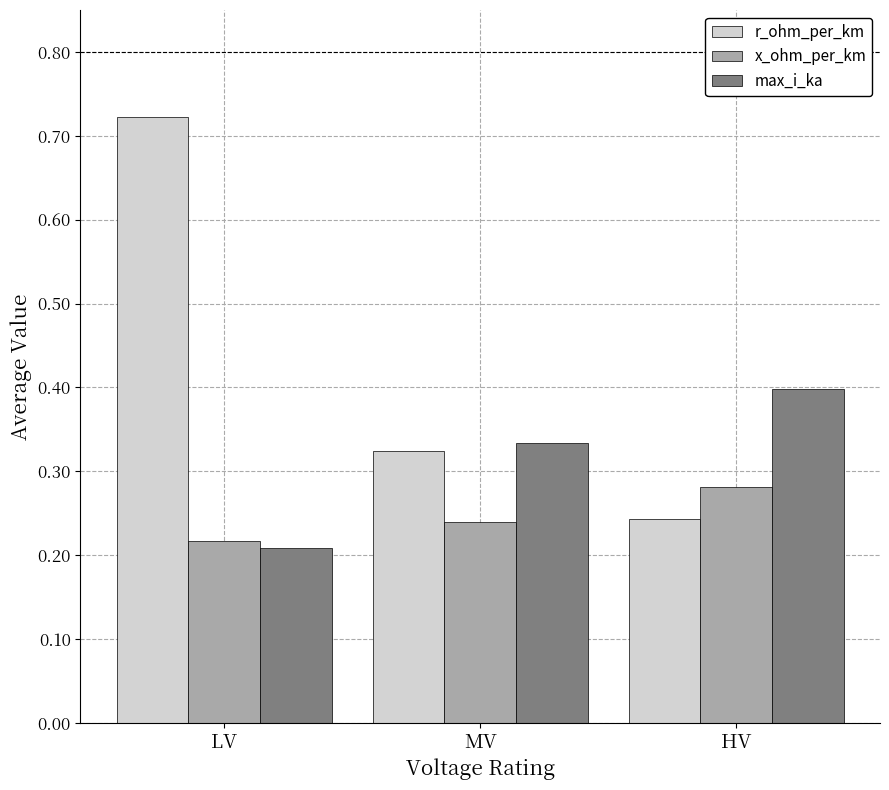

How many x_ohm_per_km values are between 0 and 1?

3